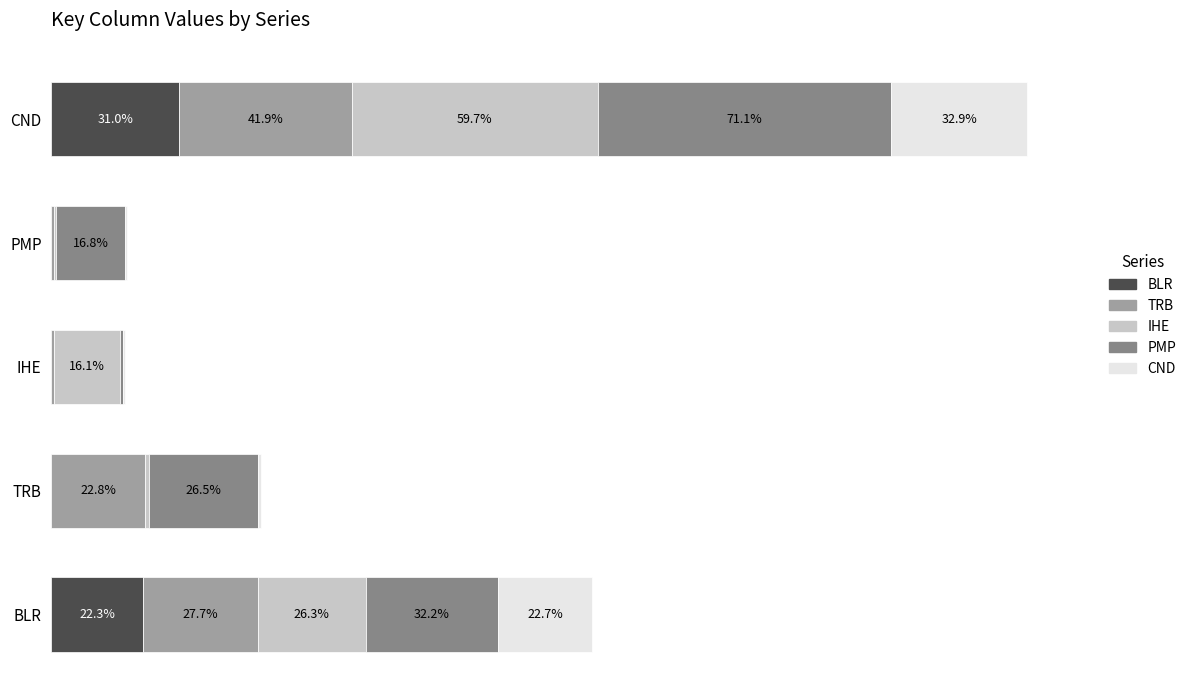

What are all the series names shown in the legend?

BLR, TRB, IHE, PMP, CND